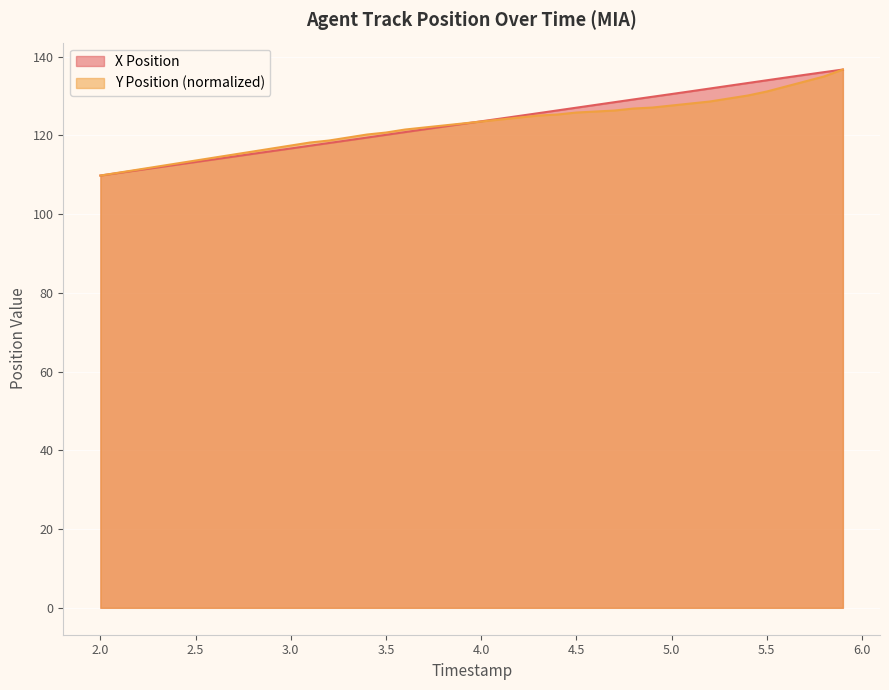

What is the value of the Y Position point at the 22nd from the left?

124.0